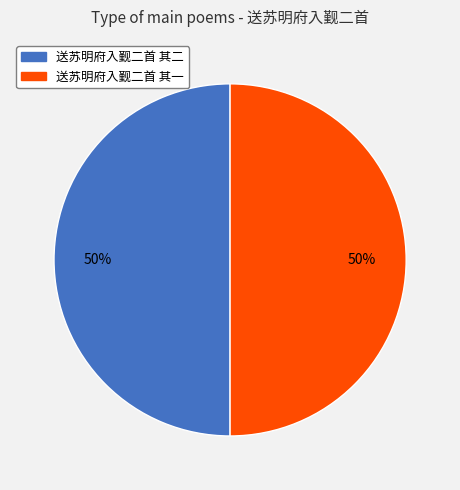

Is the sum of 送苏明府入觐二首 其二 and 送苏明府入觐二首 其一 greater than half?

Yes